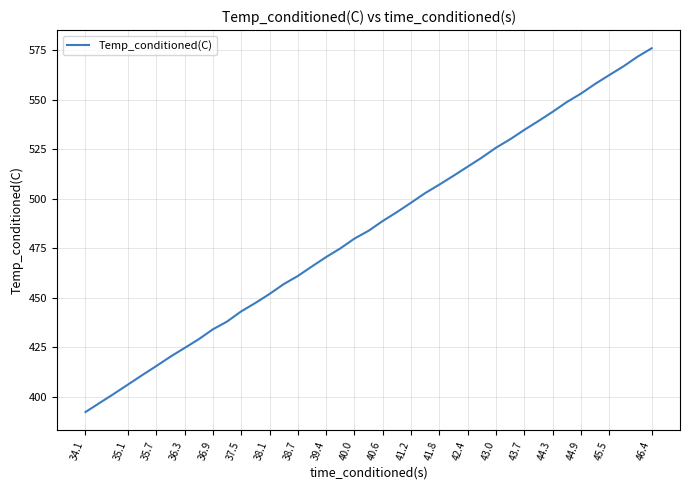

Reading left to right, list all the values displayed in this chart.

392.2	401.3	406.0	410.8	415.4	420.2	424.5	429.0	434.0	437.9	443.0	447.3	451.8	456.8	460.9	465.8	470.5	474.9	479.8	483.8	488.7	493.2	498.0	502.9	507.1	511.6	516.2	520.8	525.8	530.0	534.8	539.3	543.9	548.8	553.1	558.0	562.5	566.9	571.8	576.0